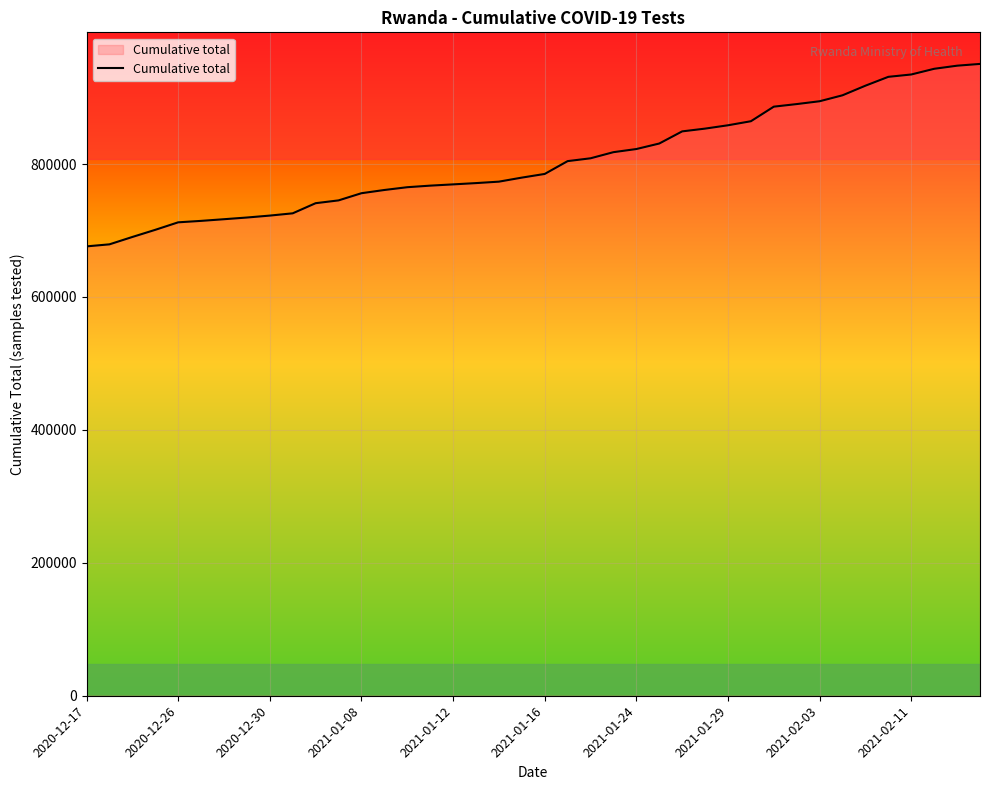

What is the difference between the maximum and minimum values?

274491